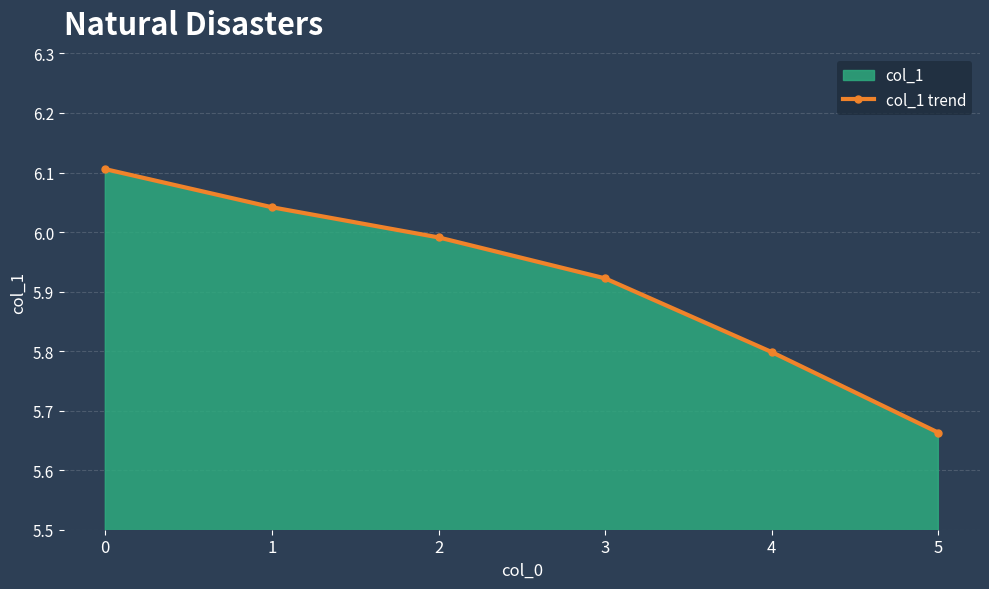

What is the value of the 3rd point from the left?

6.0